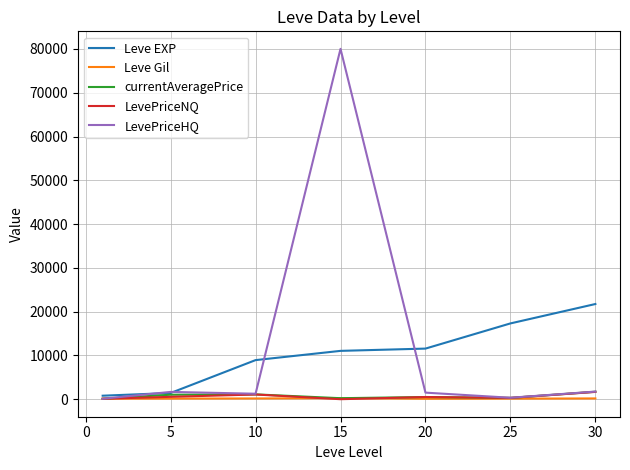

What is the greatest value displayed?

80024.0